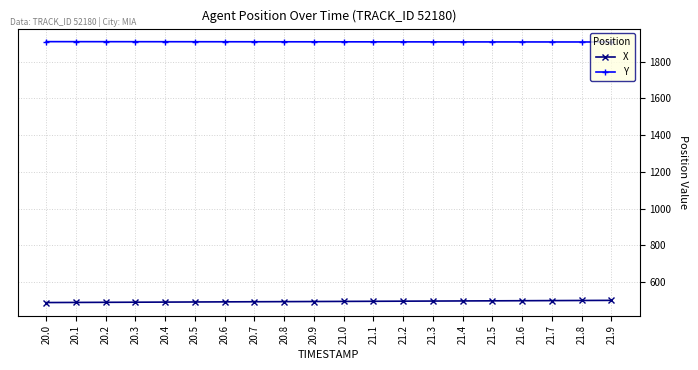

Does the chart display data point markers on the line(s)?

Yes